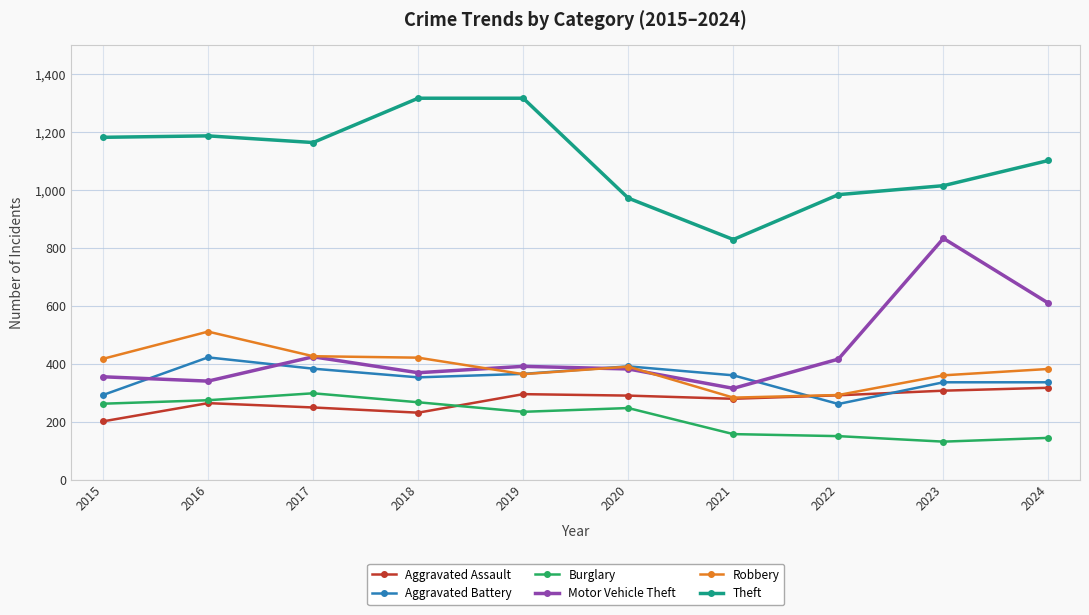

What is the maximum value shown in the chart?

1317